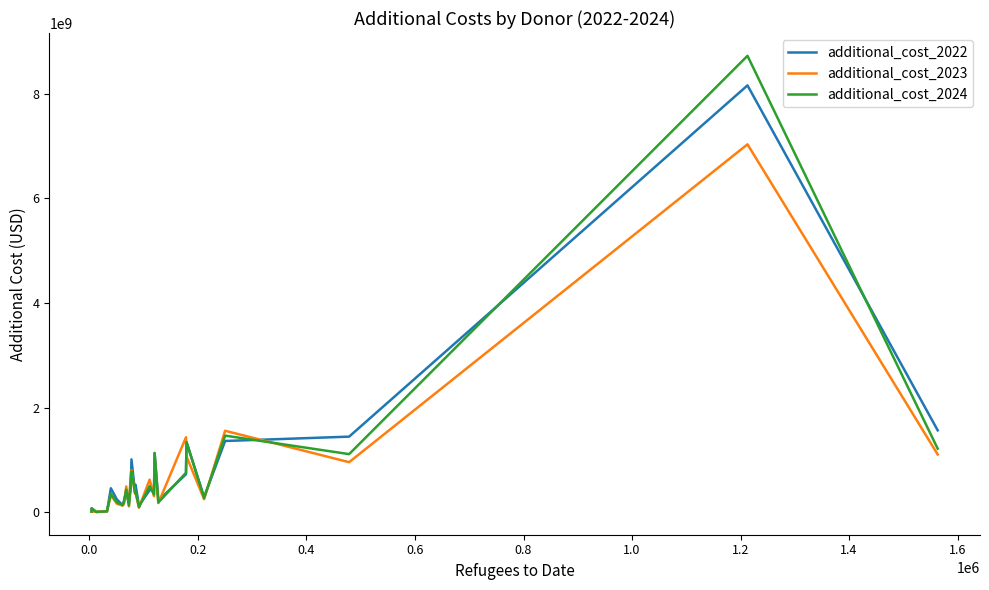

Which series has the largest range (max minus min)?

additional_cost_2024